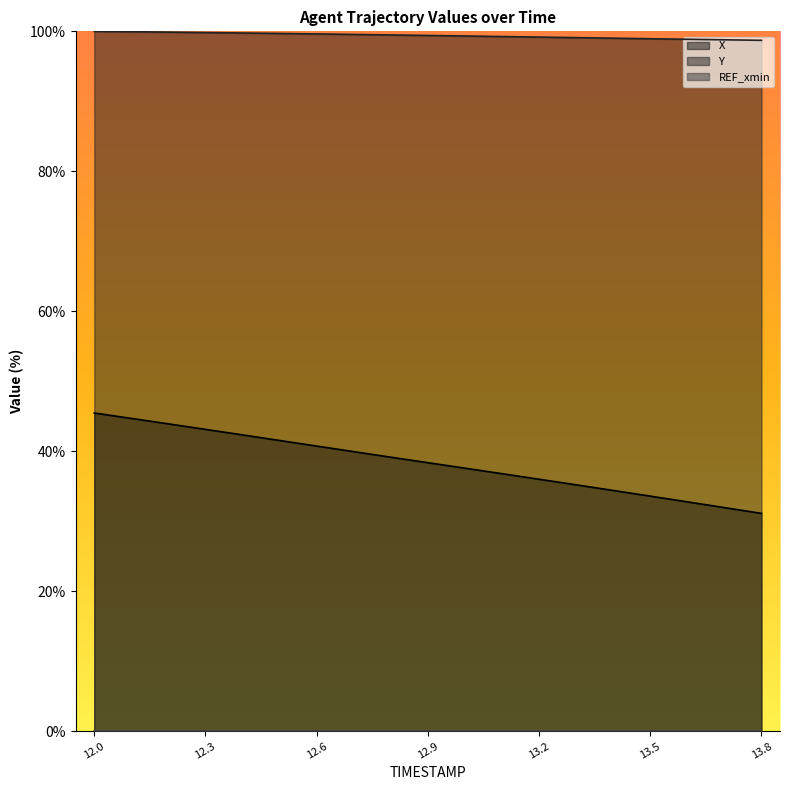

What is the label of the 14th point from the left?

13.3